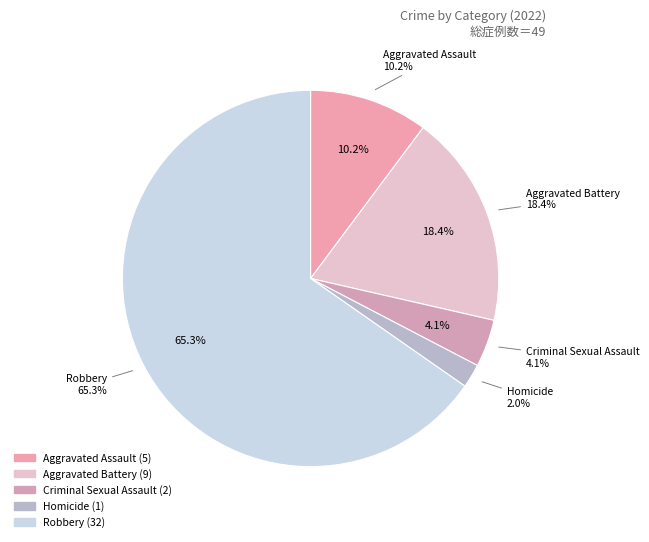

The Homicide slice represents 1% of the pie. True or false?

False